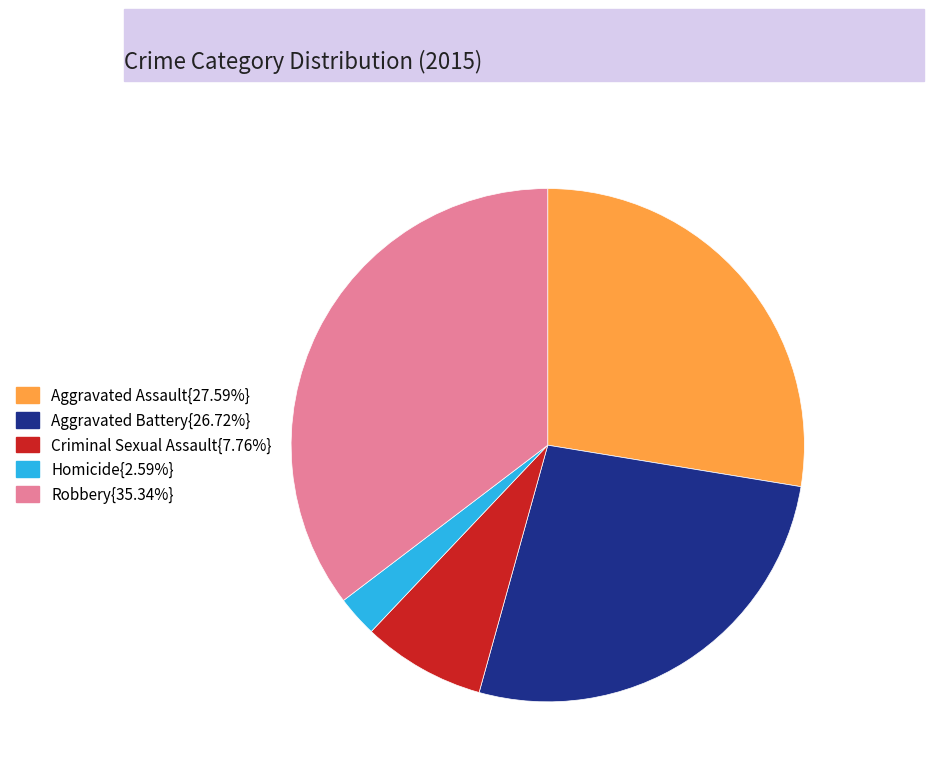

Is there a majority slice in this chart?

No